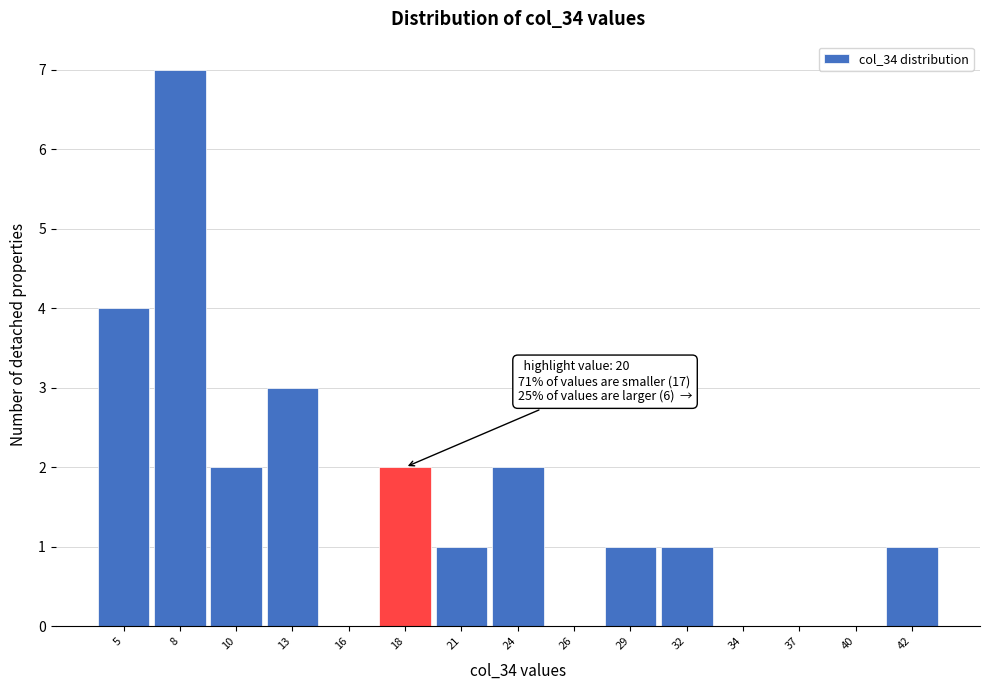

Reading right to left, list all the values displayed in this chart.

42=1	40=0	37=0	34=0	32=1	29=1	26=0	24=2	21=1	18=2	16=0	13=3	10=2	8=7	5=4